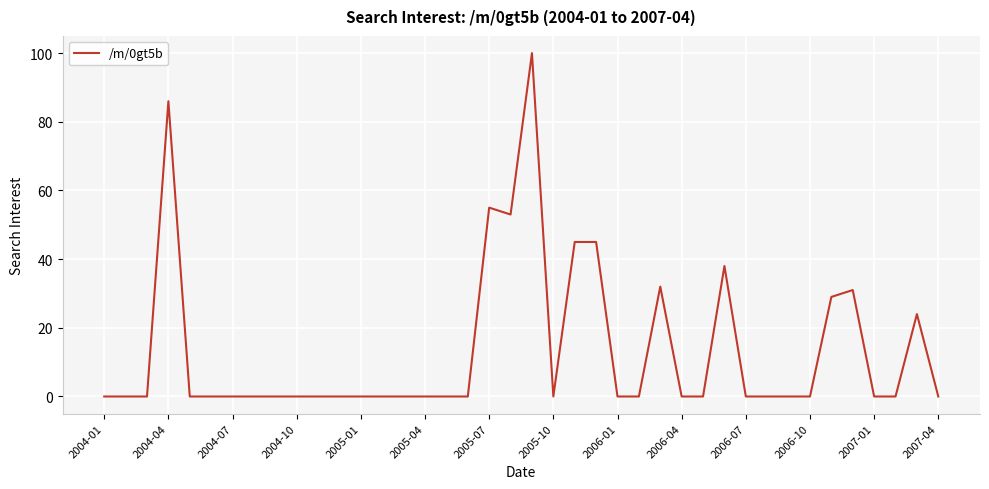

What is the maximum value shown in the chart?

100